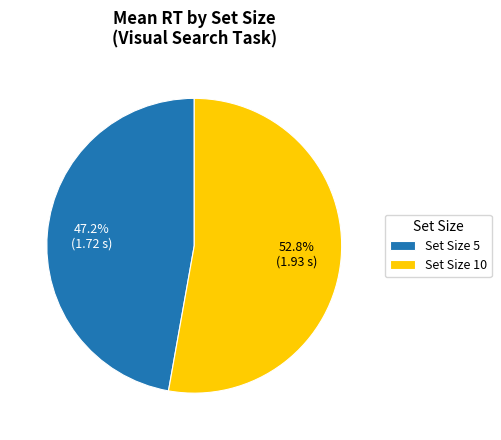

Between Set Size 5 and Set Size 10, which is larger?

Set Size 10